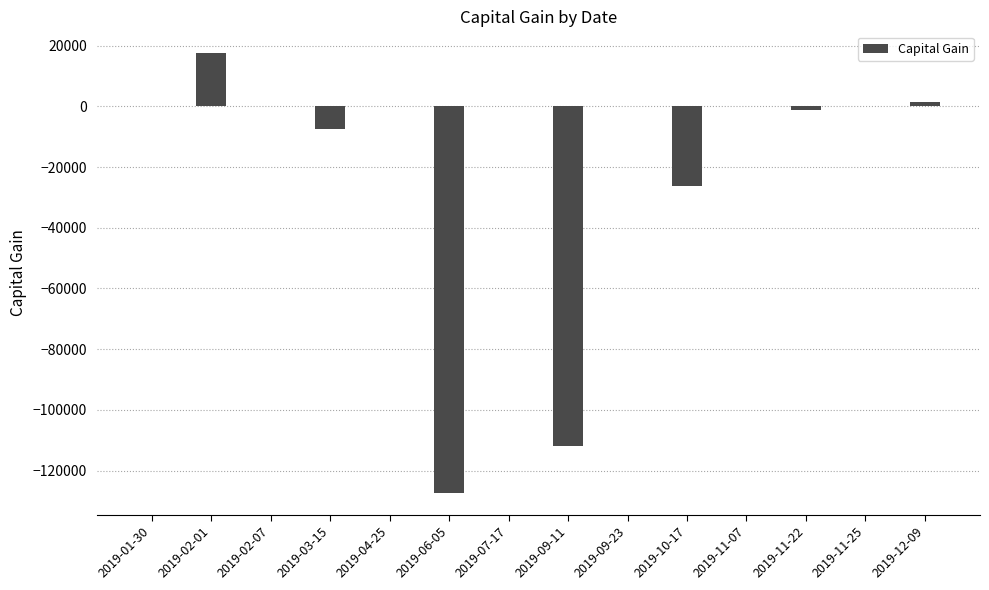

How many distinct data groups are displayed?

1